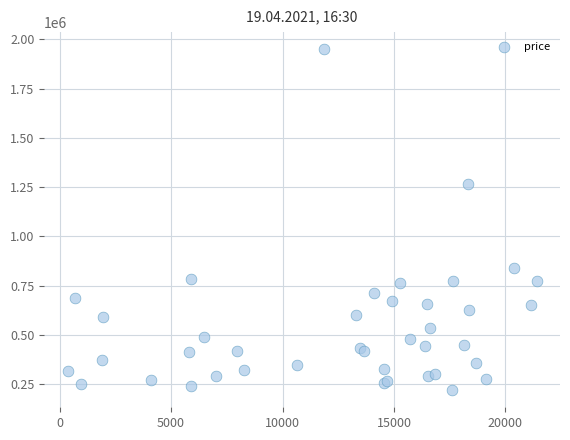

What Y value in the scatter plot is closest to 1085000?

1265000